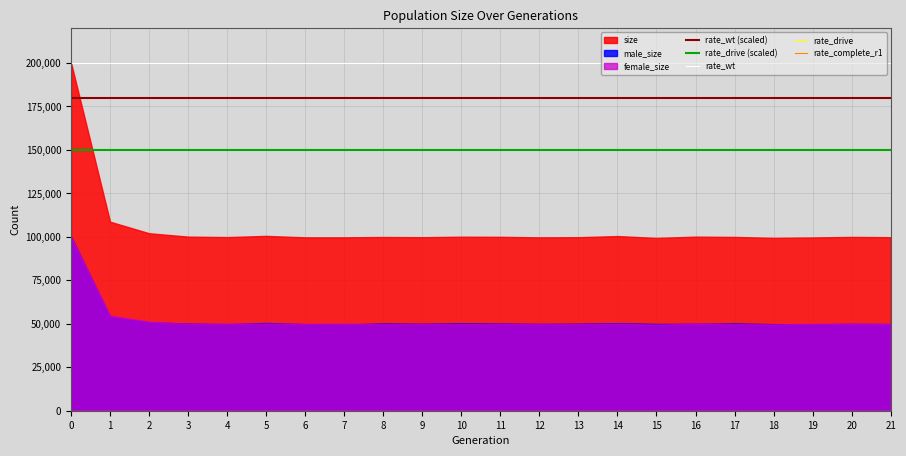

True or false: rate_drive and male_size cross at least once.

False